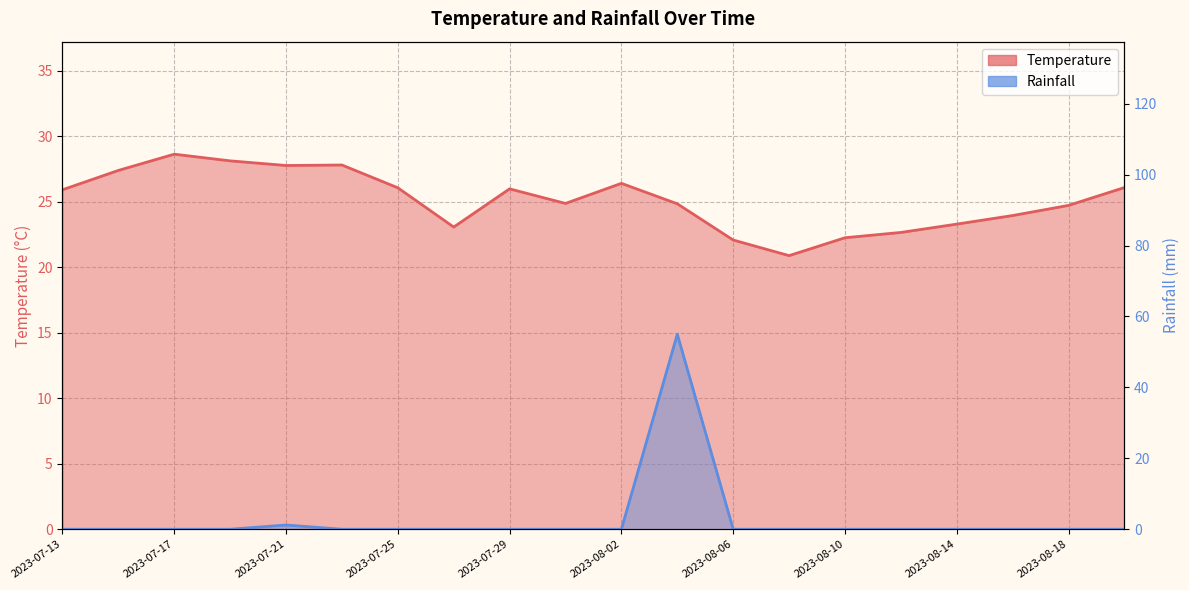

Reading left to right, extract all data points from this chart.

Temperature: 25.9	27.4	28.6	28.1	27.8	27.8	26.1	23.1	26.0	24.9	26.4	24.9	22.1	20.9	22.3	22.7	23.3	24.0	24.7	26.1
Rainfall: 0.0	0.0	0.0	0.0	1.2	0.0	0.0	0.0	0.0	0.0	0.0	55.0	0.0	0.0	0.0	0.0	0.0	0.0	0.0	0.0